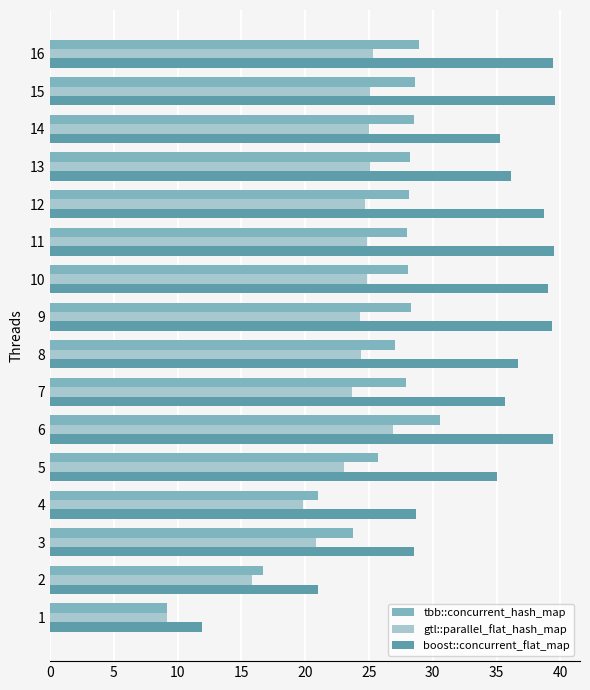

How many data points in gtl::parallel_flat_hash_map are above 24?

10